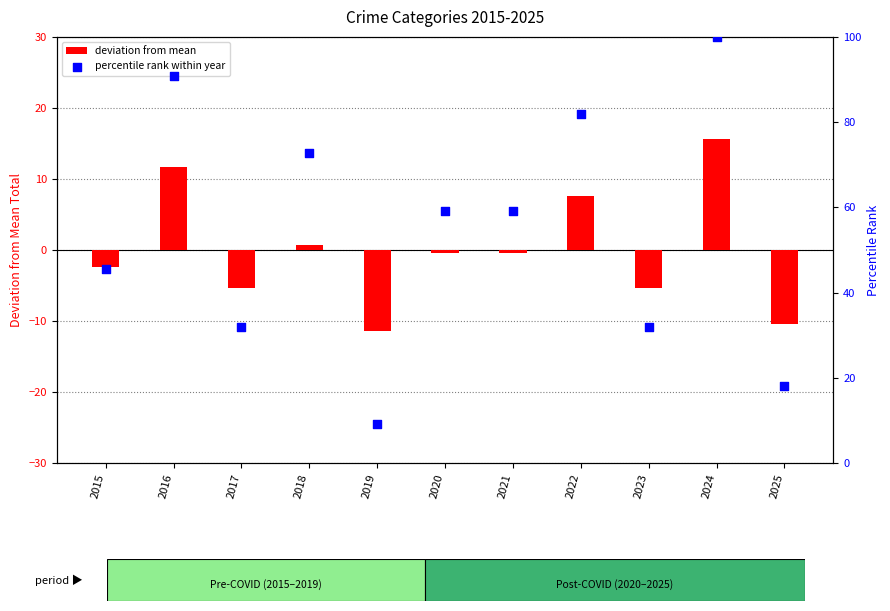

What is the total value across all series at 2023?

26.5